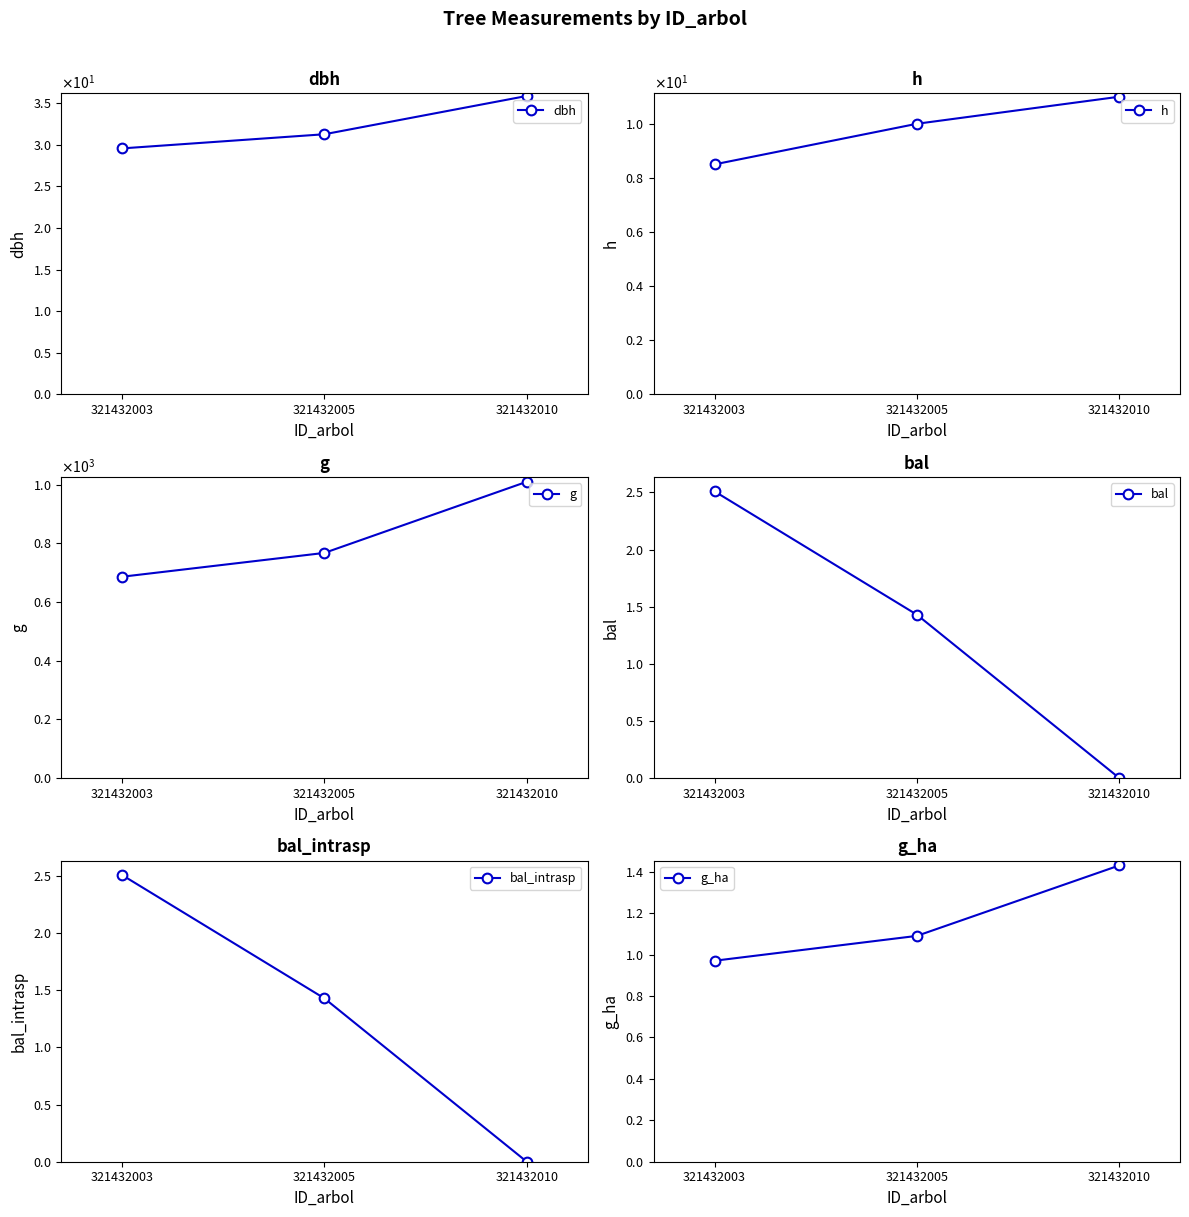

Where is dbh nearest to the value 32?

321432005